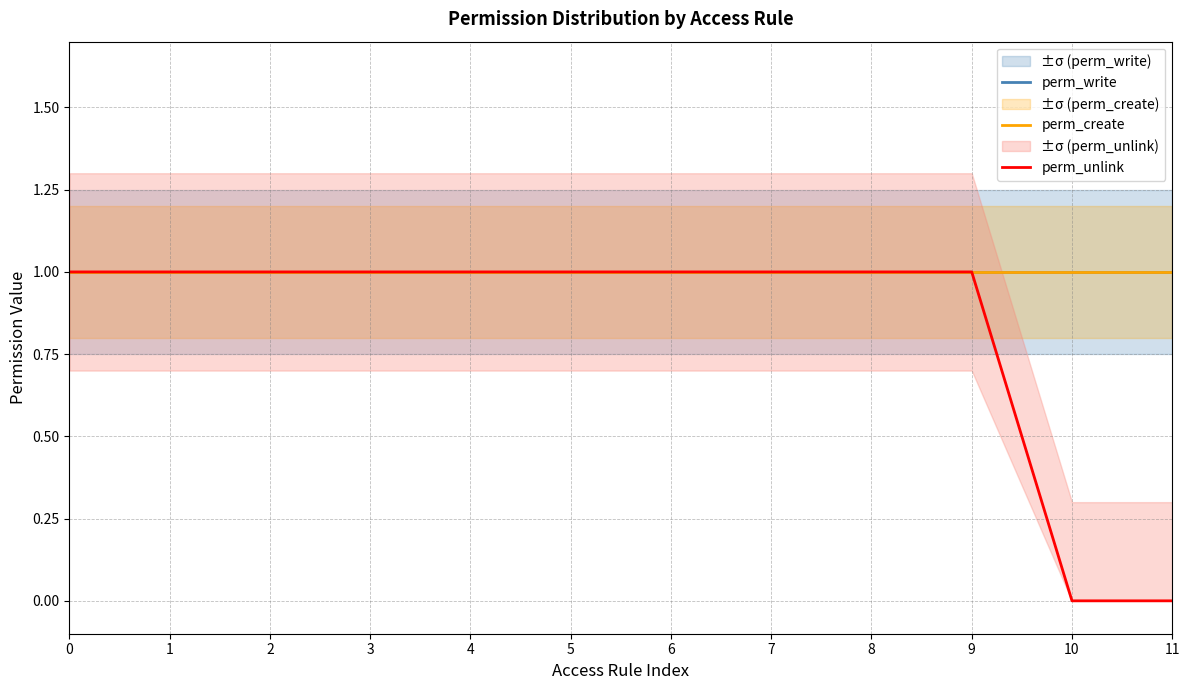

Reading left to right, transcribe all the data shown in this chart.

perm_write: 1	1	1	1	1	1	1	1	1	1	1	1
perm_create: 1	1	1	1	1	1	1	1	1	1	1	1
perm_unlink: 1	1	1	1	1	1	1	1	1	1	0	0